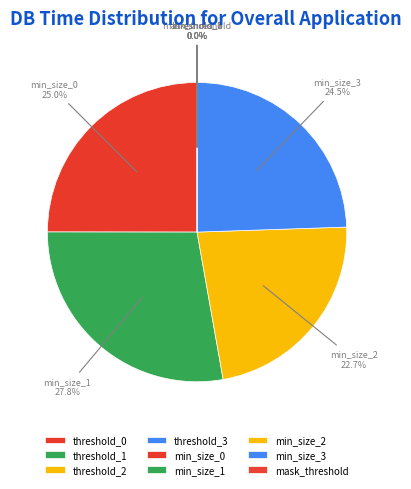

Count the number of slices in the pie.

9